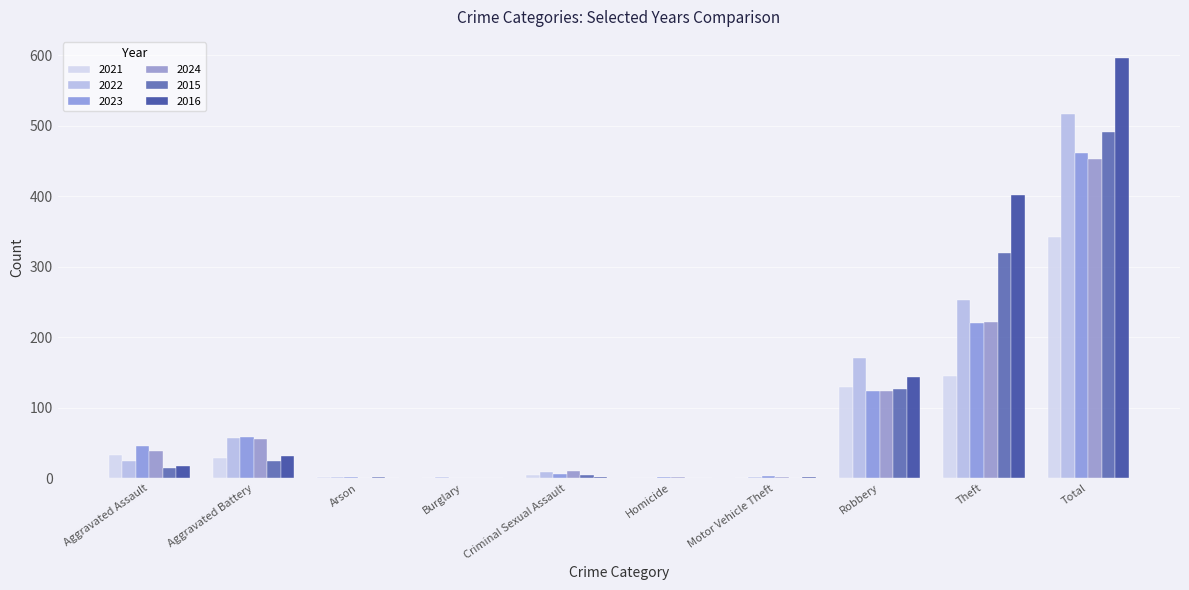

Count the number of data series in this chart.

6